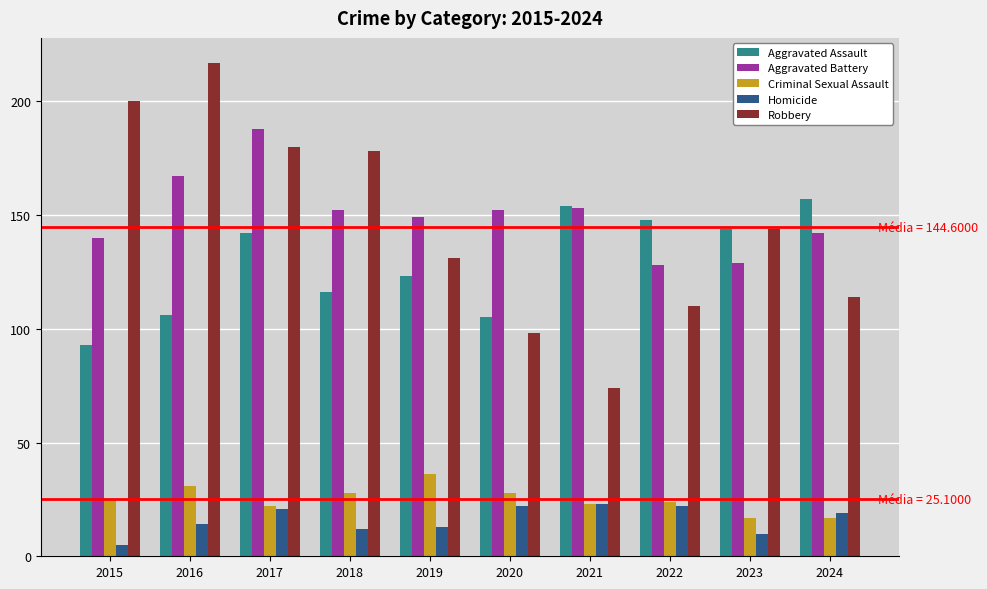

Which label corresponds to the largest value in the chart?

2016